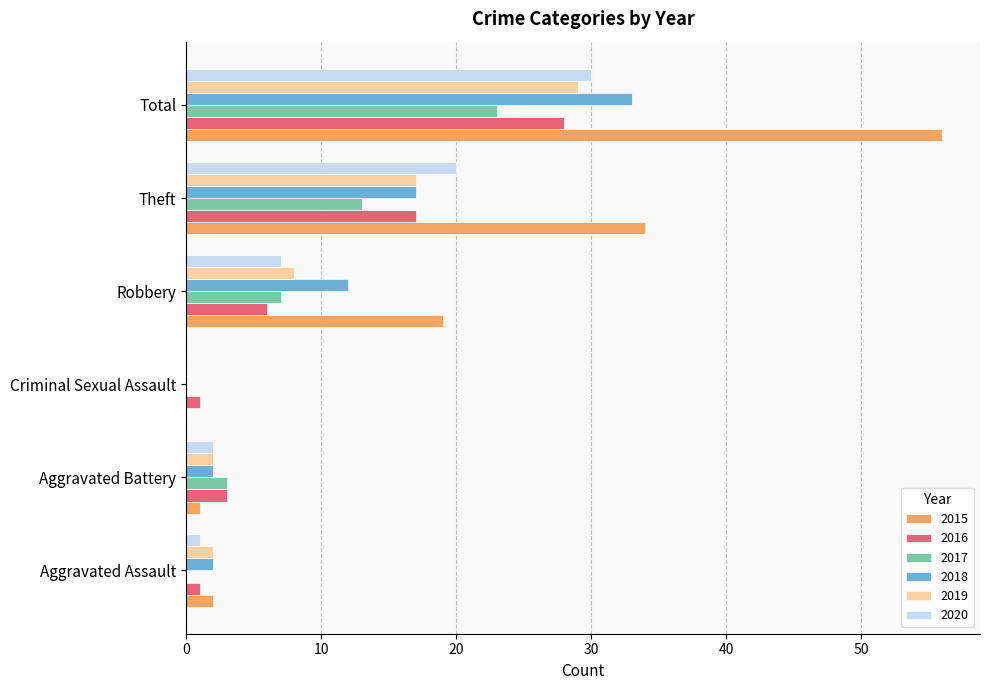

True or false: 2019 has a value of 17 at Theft.

True